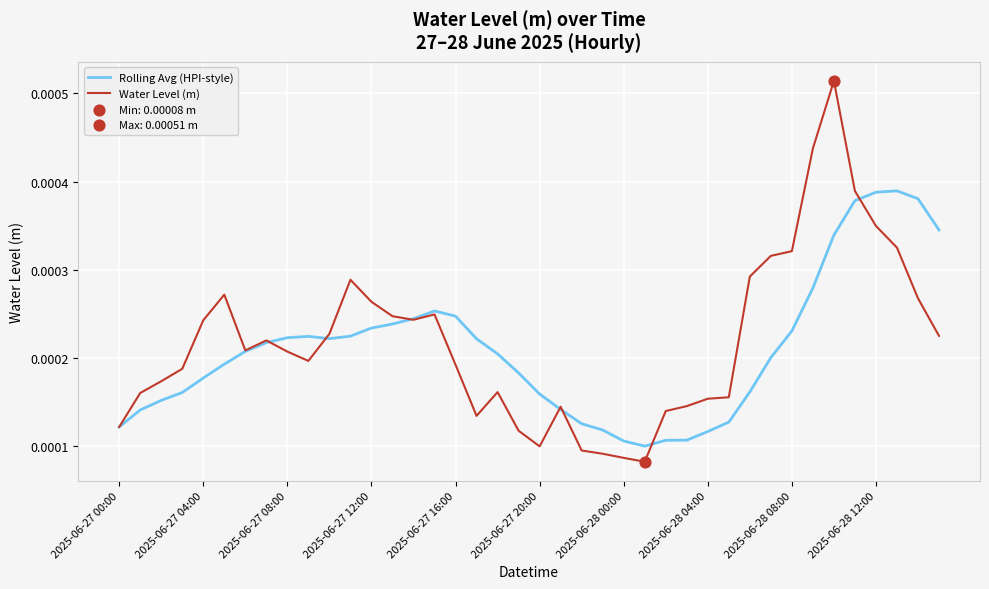

List the series in order of their peak value, highest first.

Water Level (m), Rolling Avg (HPI-style)